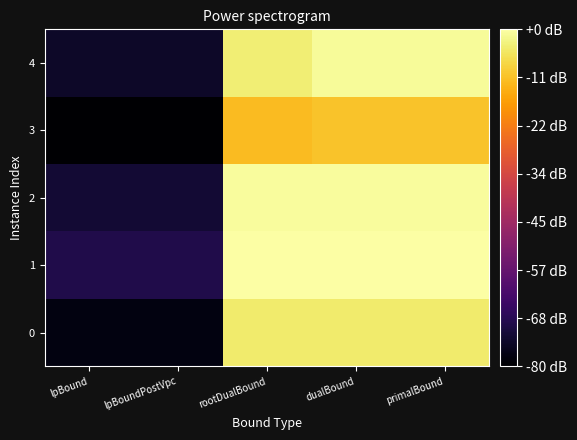

At lpBoundPostVpc, list the series in order from largest to smallest.

1, 2, 4, 0, 3